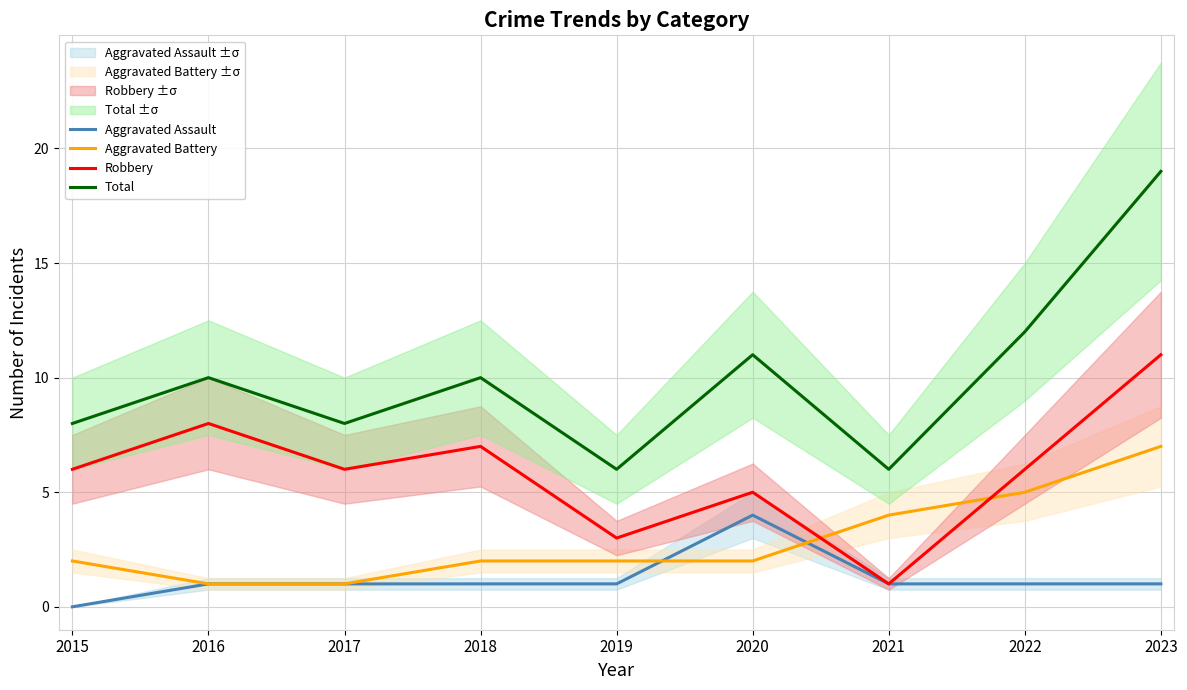

Reading right to left, extract all data points from this chart.

Aggravated Assault: 1	1	1	4	1	1	1	1	0
Aggravated Battery: 7	5	4	2	2	2	1	1	2
Robbery: 11	6	1	5	3	7	6	8	6
Total: 19	12	6	11	6	10	8	10	8